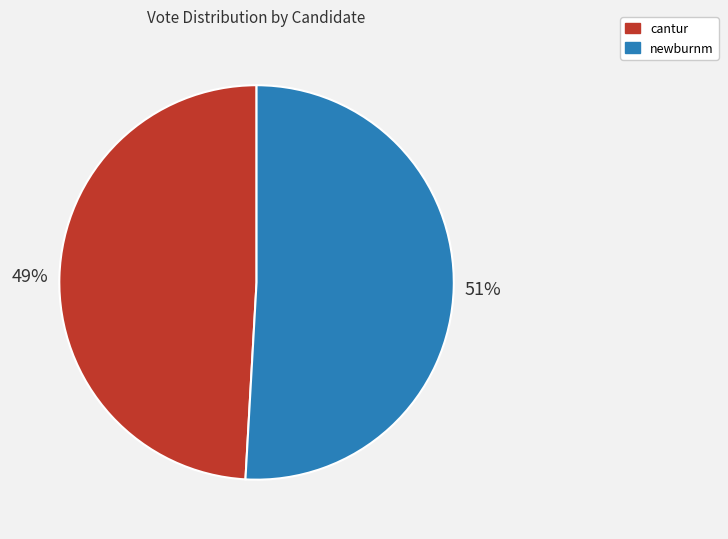

Is it true that newburnm is 37% of the pie?

False